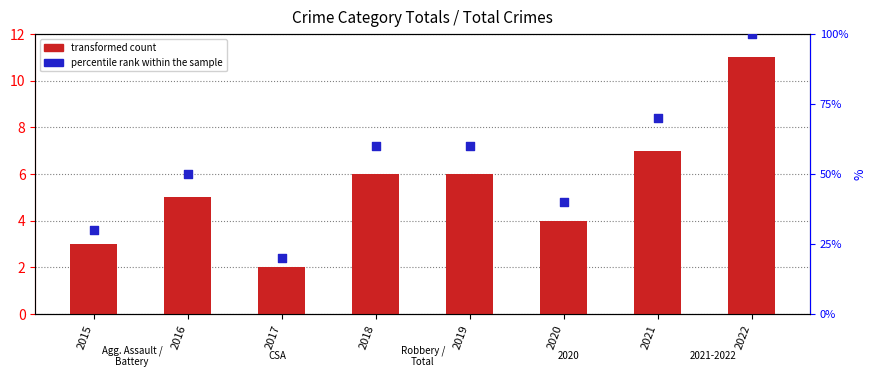

What are all the series names shown in the legend?

transformed count, percentile rank within the sample